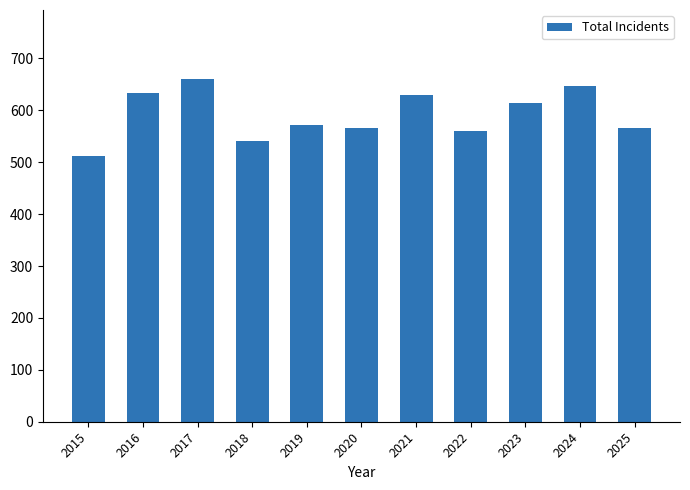

The chart shows a value of 629 at 2021. True or false?

True